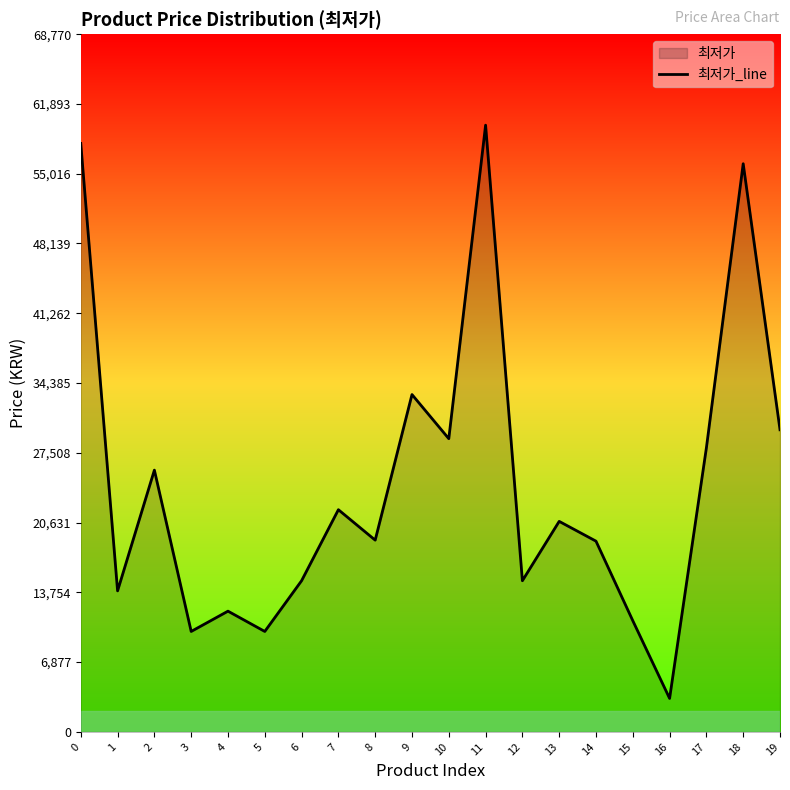

List the labels in order of value, smallest first.

16, 3, 5, 15, 4, 1, 6, 12, 14, 8, 13, 7, 2, 17, 10, 19, 9, 18, 0, 11